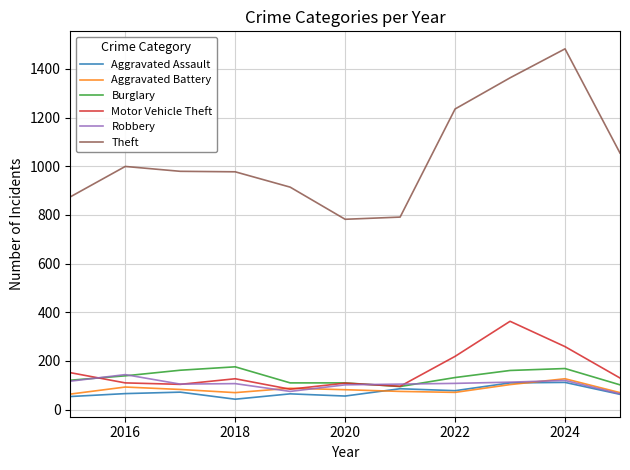

True or false: Theft and Motor Vehicle Theft cross at least once.

False